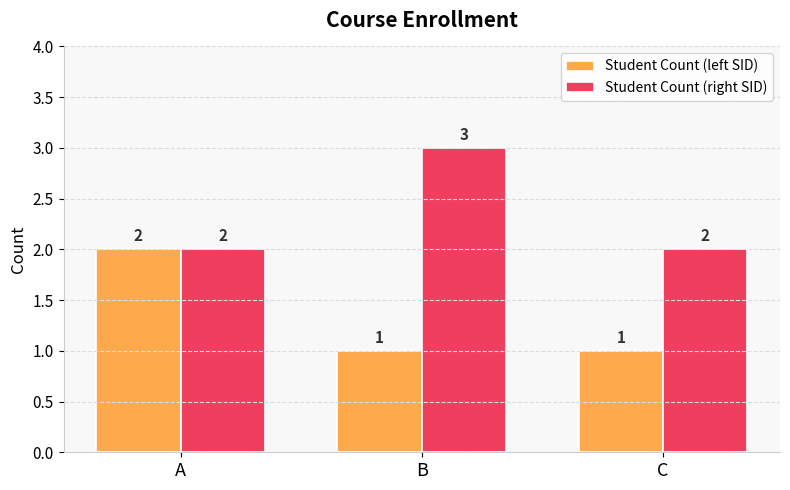

What is the value of the Student Count (right SID) bar at the 1st from the left?

2